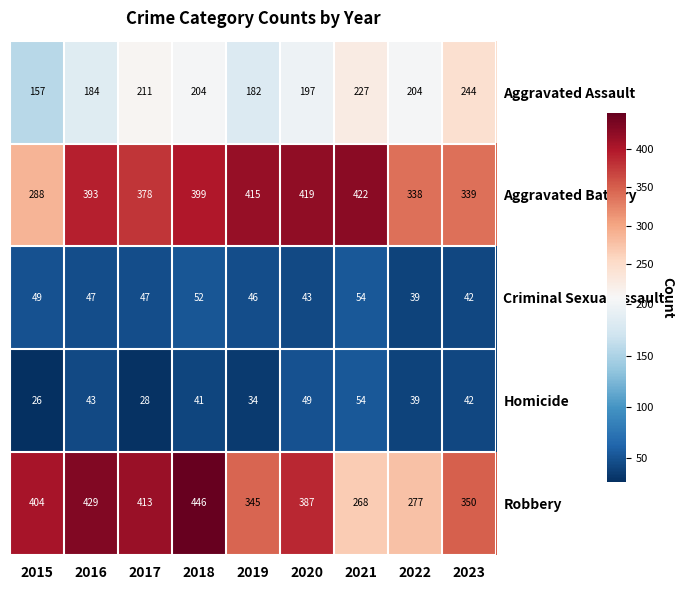

At 2018, list the series in order from smallest to largest.

Homicide, Criminal Sexual Assault, Aggravated Assault, Aggravated Battery, Robbery